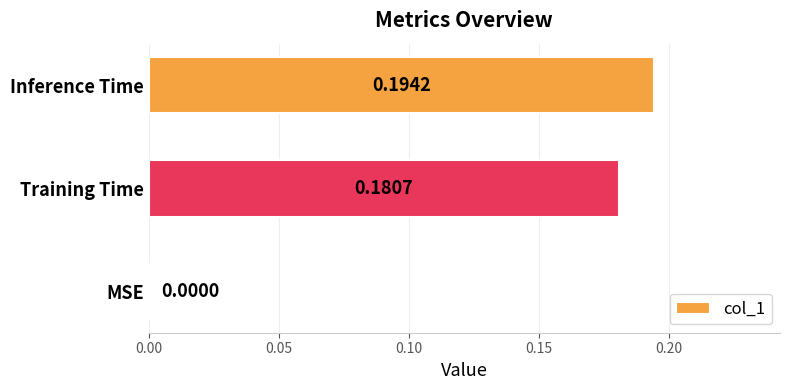

Between Inference Time and MSE, which is larger?

Inference Time